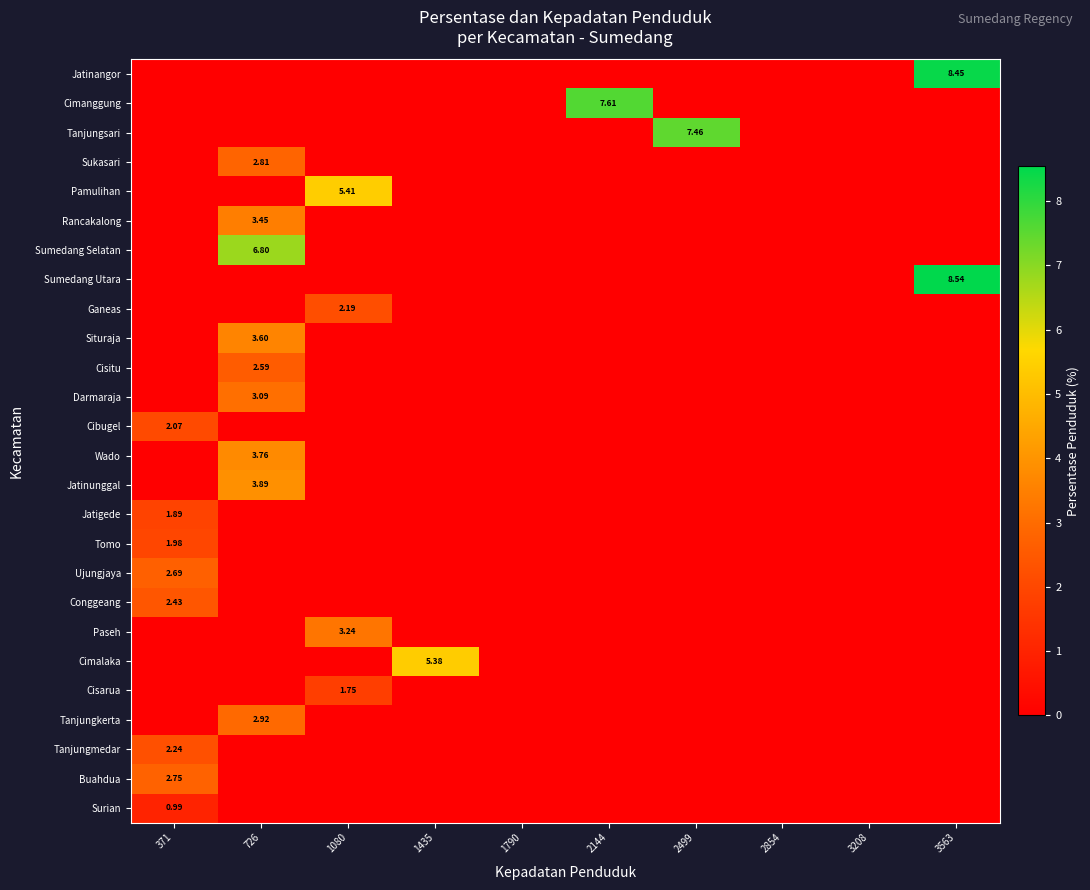

Which label corresponds to the largest value in the chart?

3563